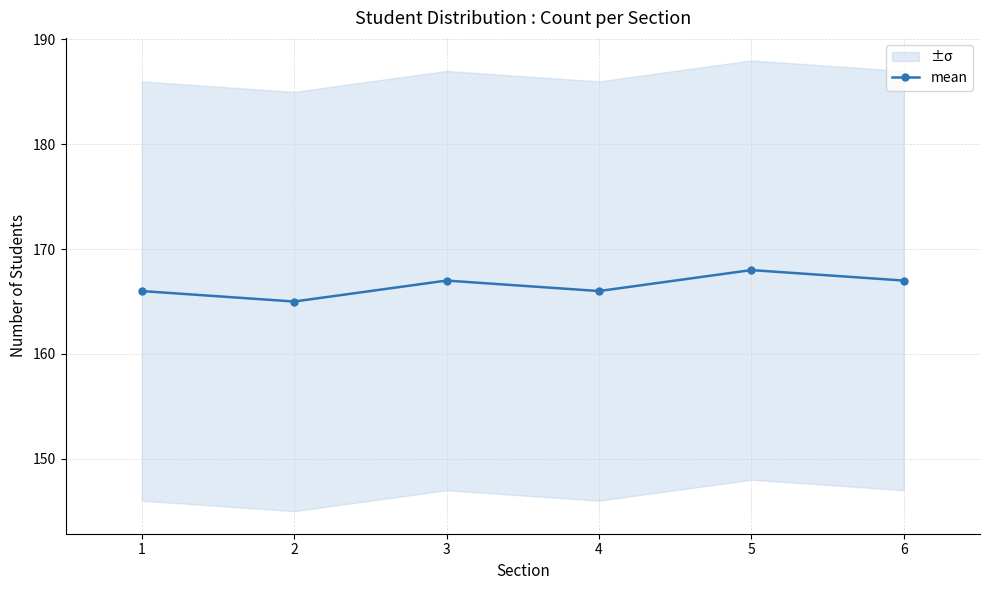

List the labels in order of value, smallest first.

2, 1, 4, 3, 6, 5